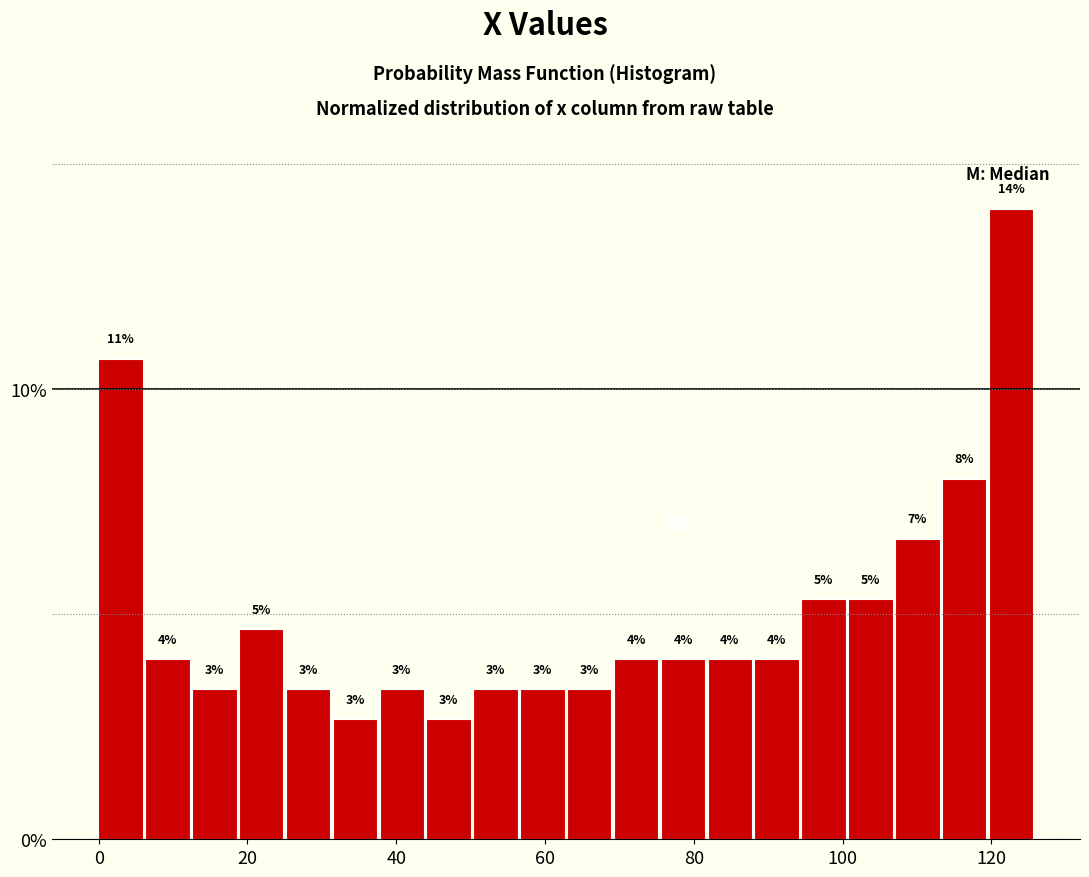

Around what value on the x-axis is the tallest bar? Give the approximate position of its centre, as read against the axis.

122